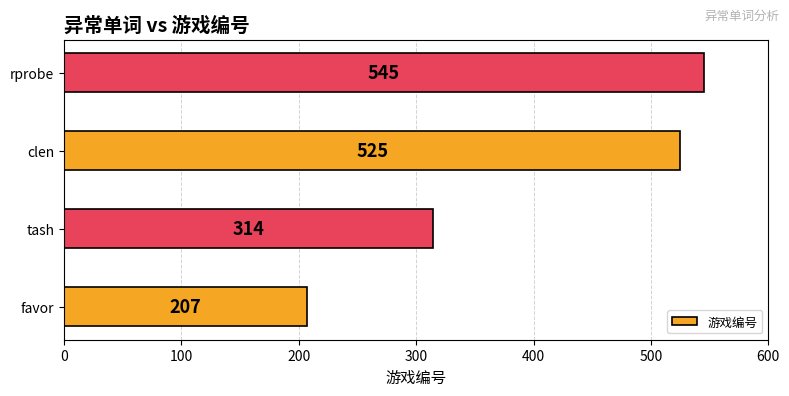

What is the difference between the maximum and minimum values?

338